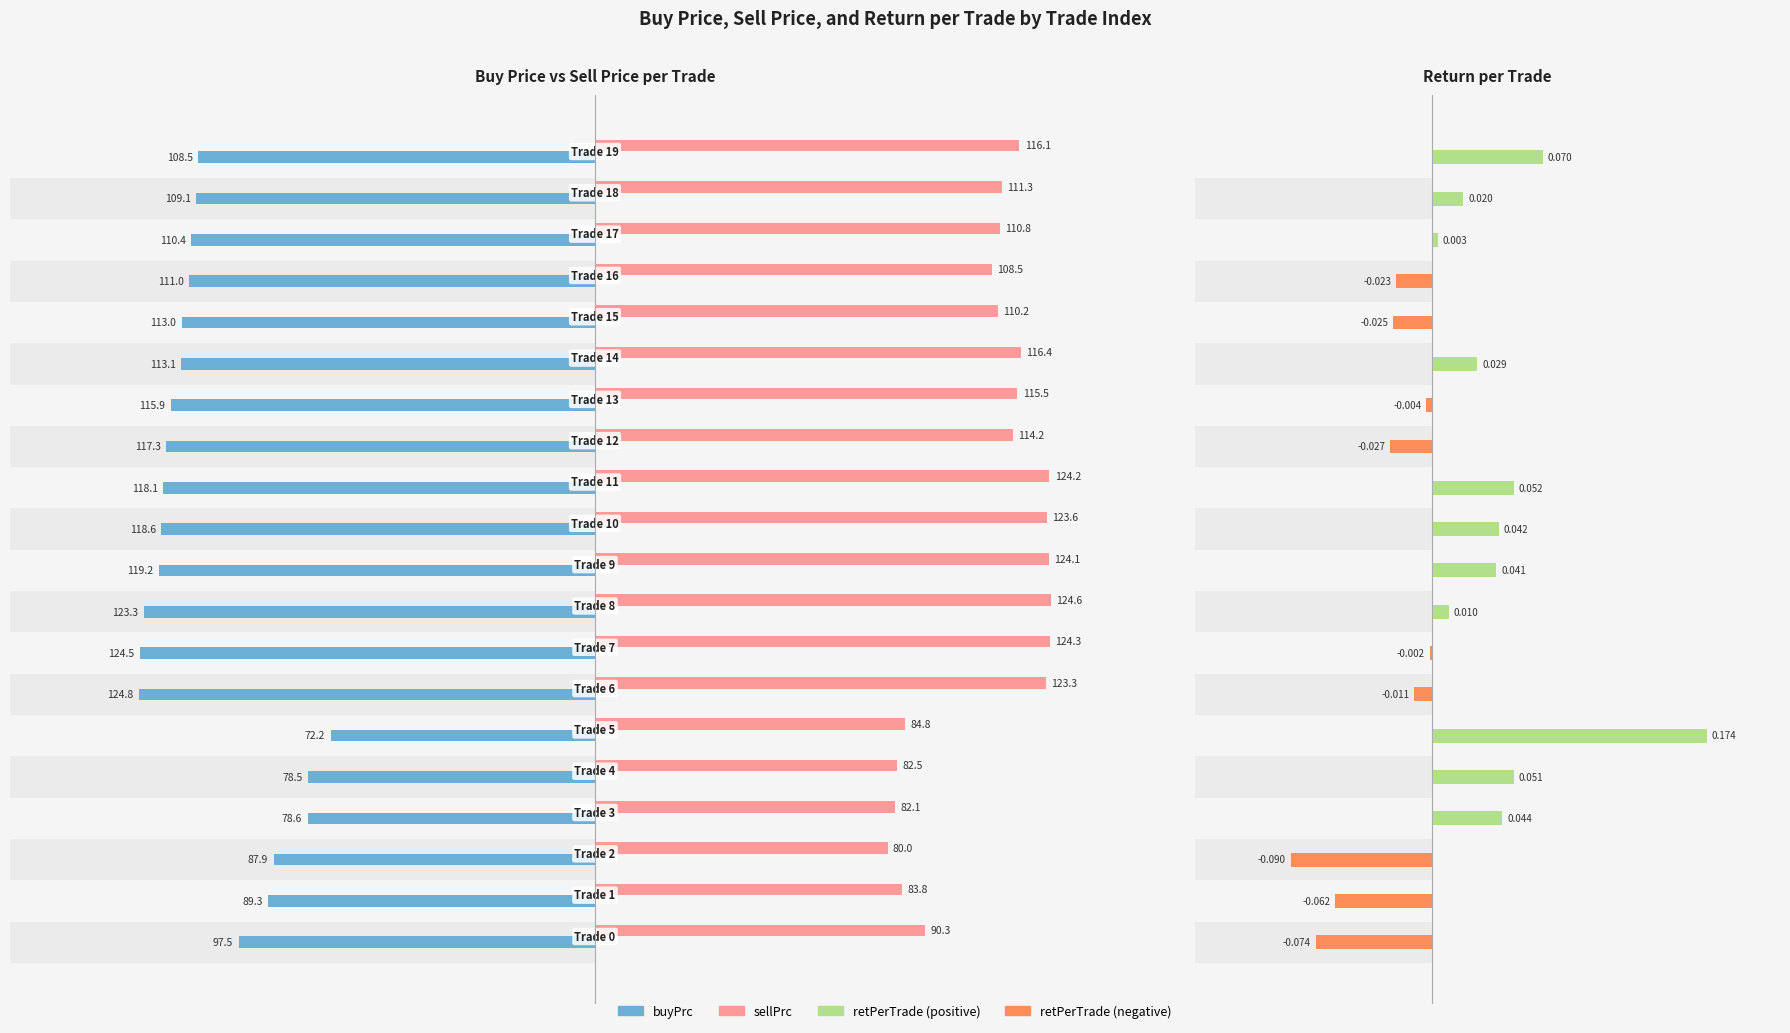

How many values in the sellPrc series are below 114?

10